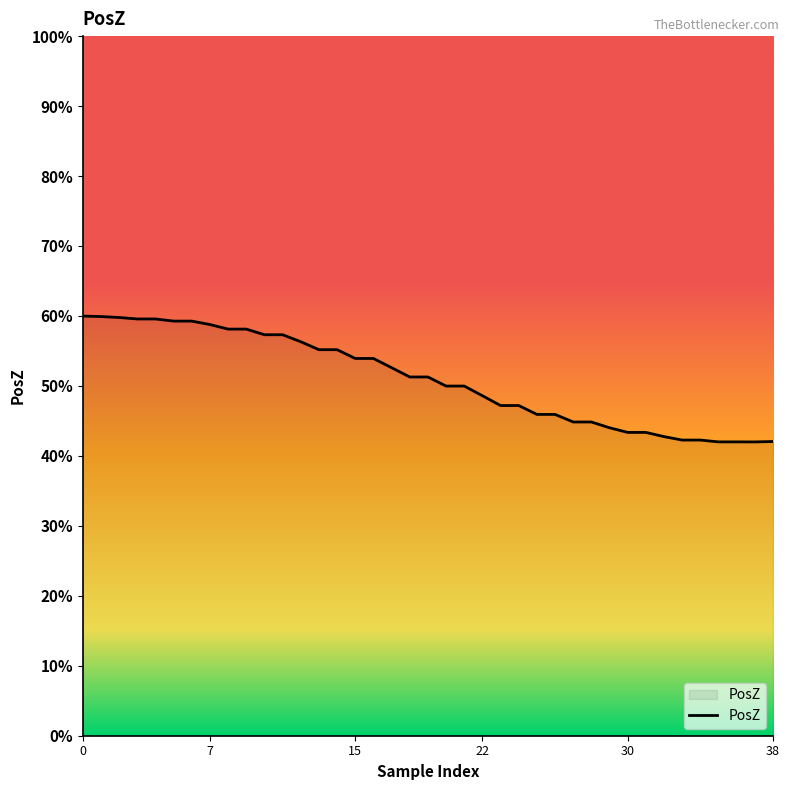

What is the average value?

0.5